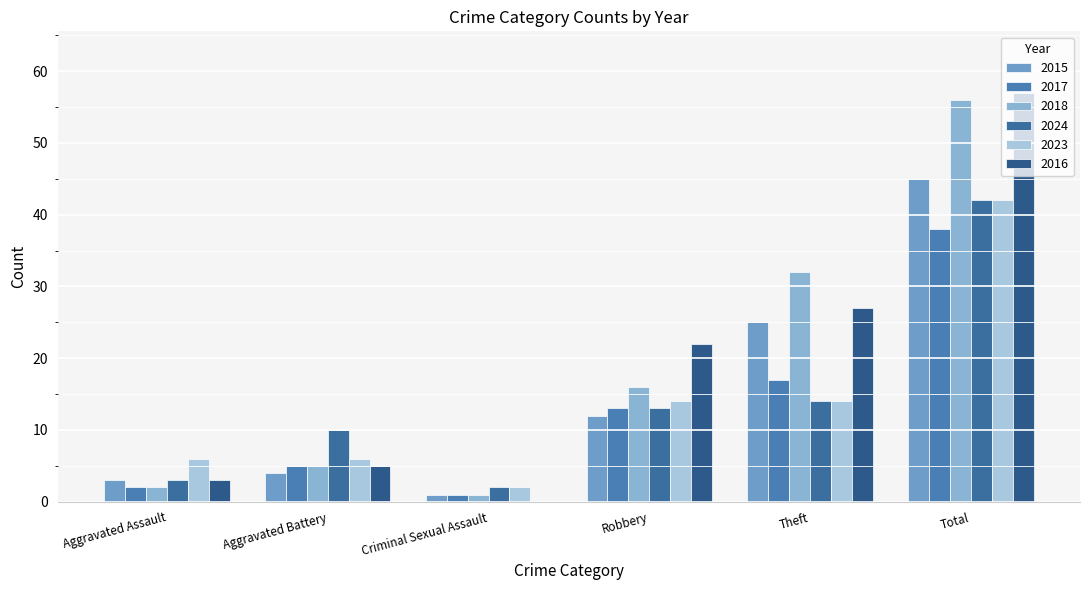

How many series are shown in this chart?

6